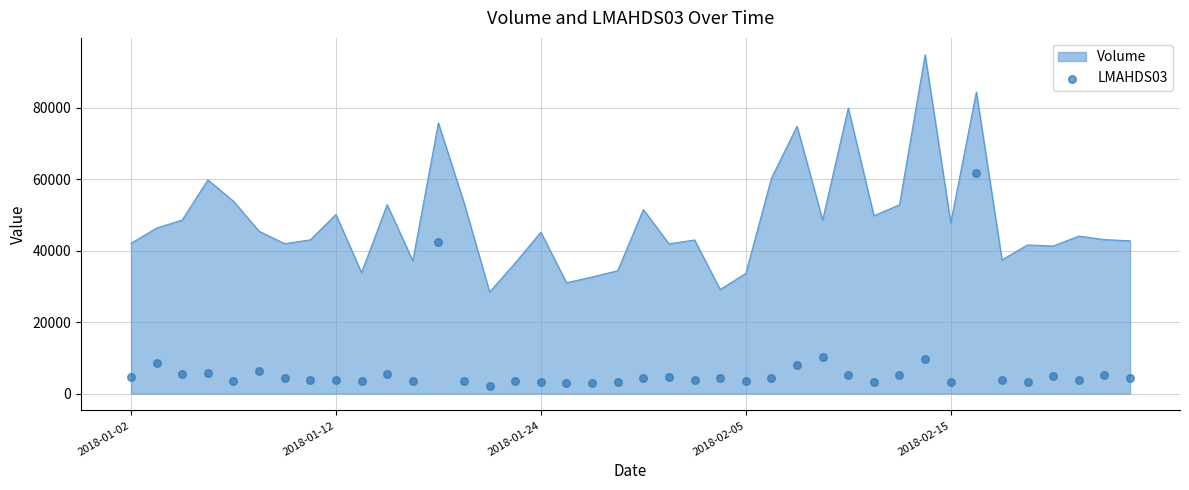

What is the minimum value for Volume?

28429